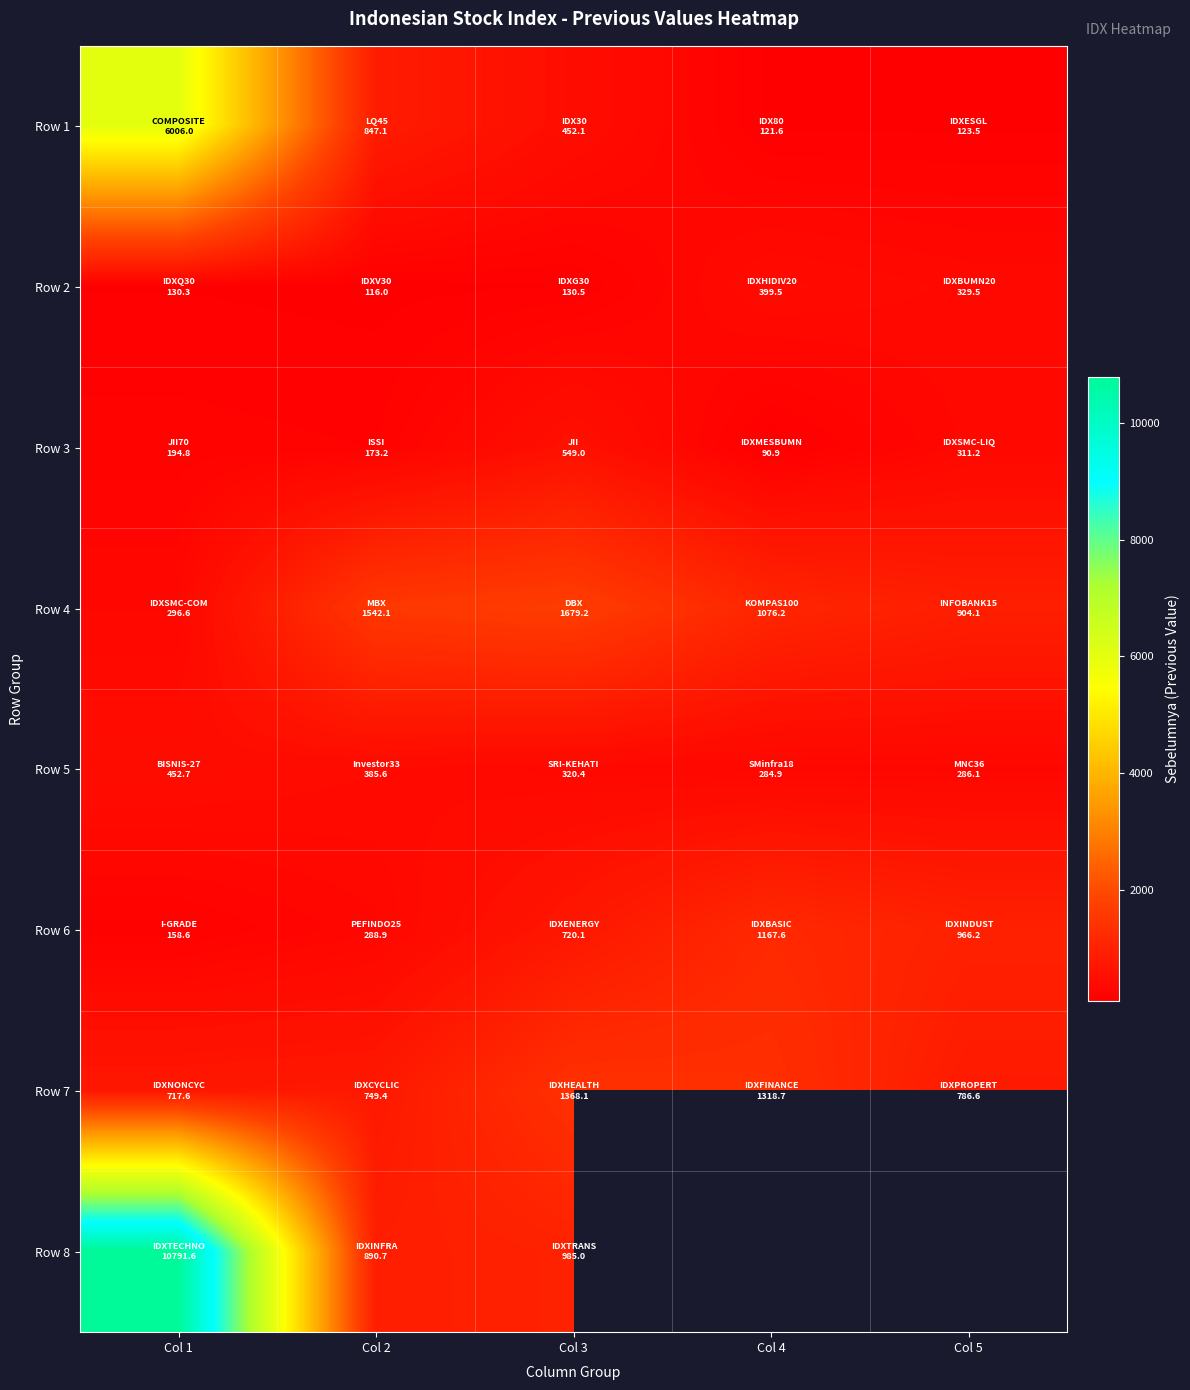

Rank the series by their maximum value, from highest to lowest.

Row 8, Row 1, Row 4, Row 7, Row 6, Row 3, Row 5, Row 2